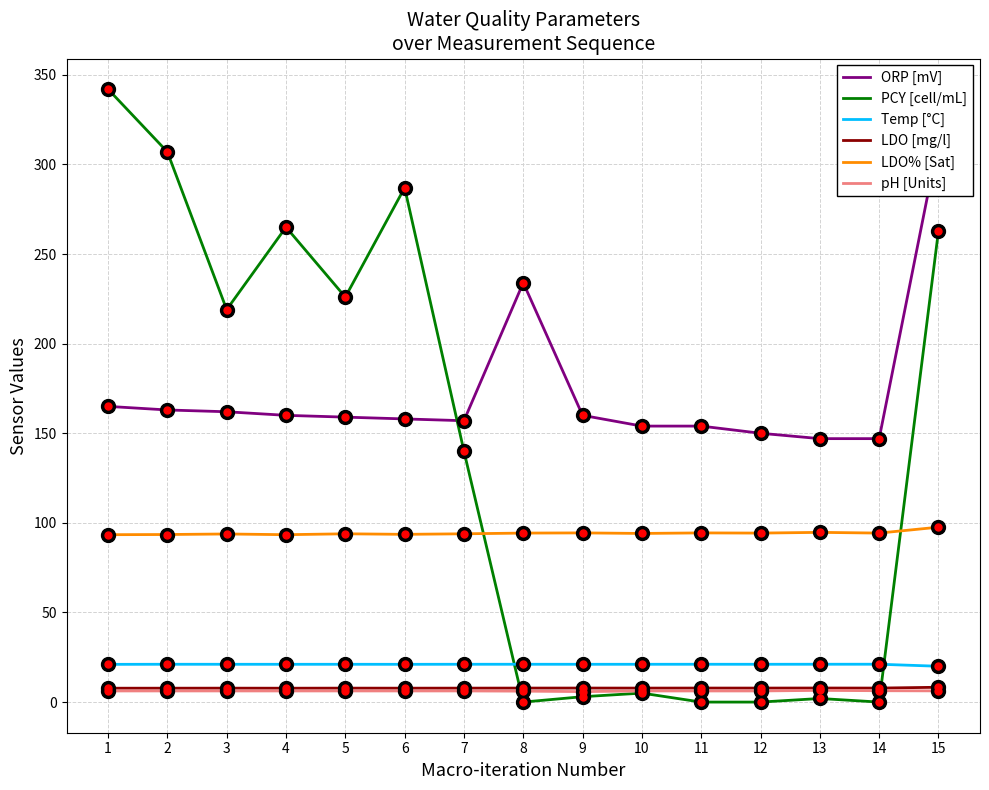

Is it true that ORP [mV] equals 266.7 at 10?

False